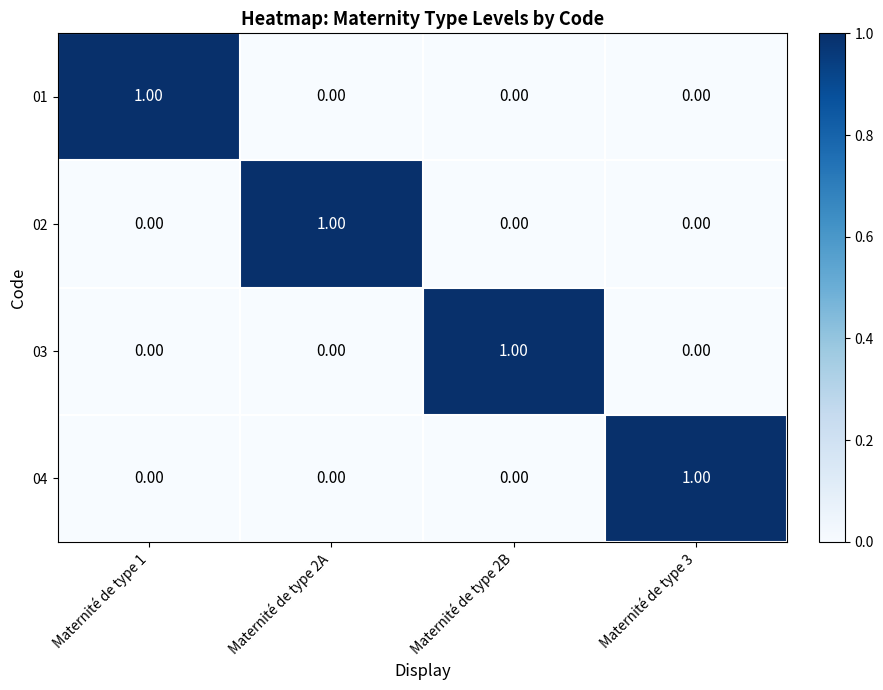

Is the value of 04 at Maternité de type 3 greater than the value of 03 at Maternité de type 3?

Yes